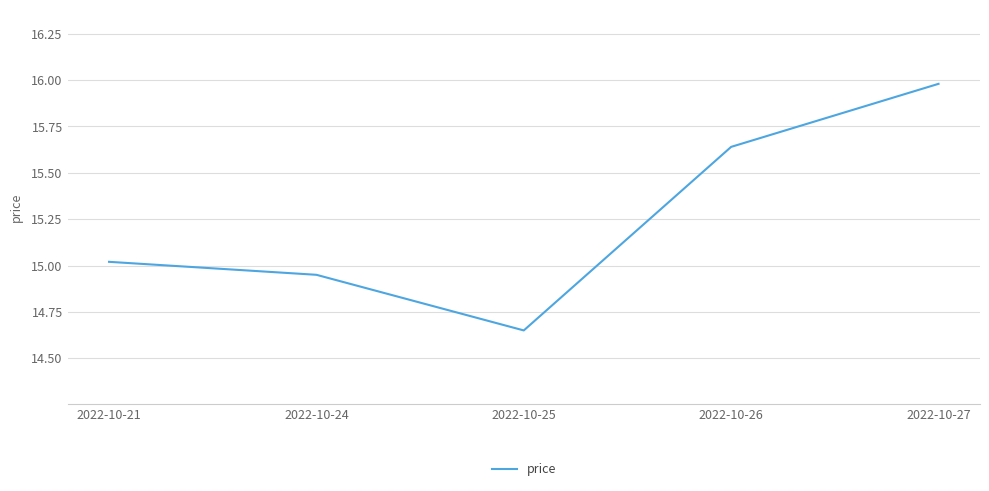

True or false: there are more than 2 points higher than both neighbors.

False